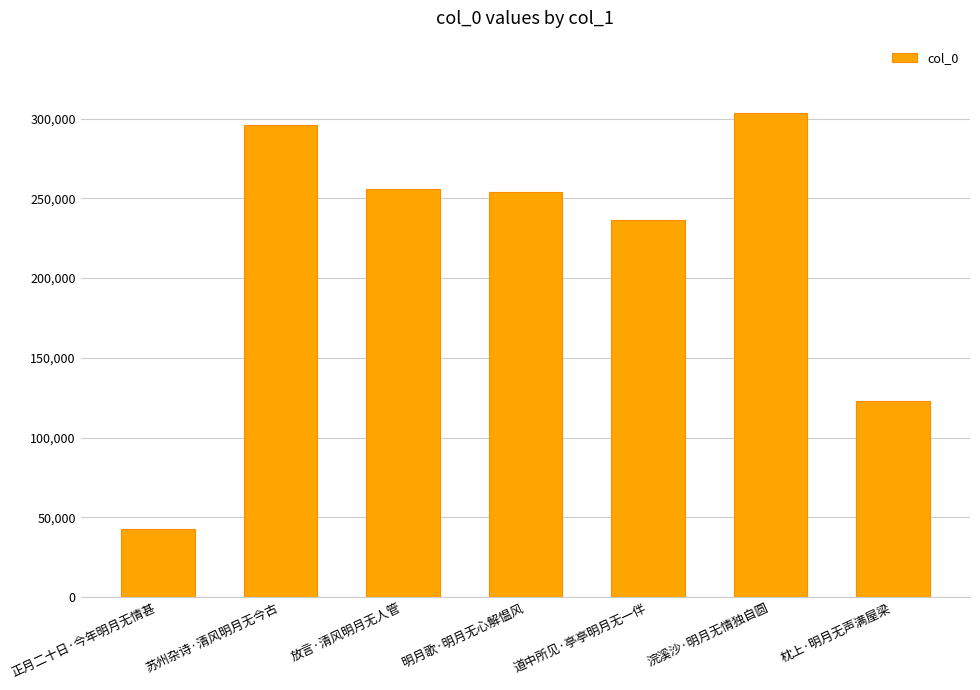

Does the chart contain any negative values?

No